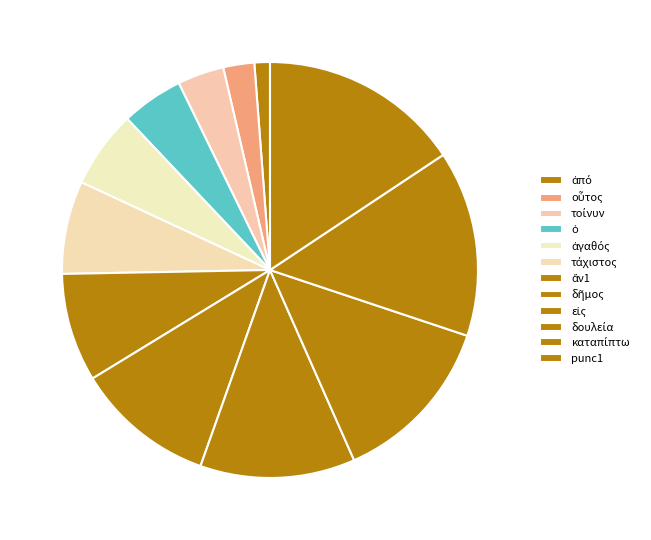

To the nearest percent, what portion does τάχιστος represent?

7%